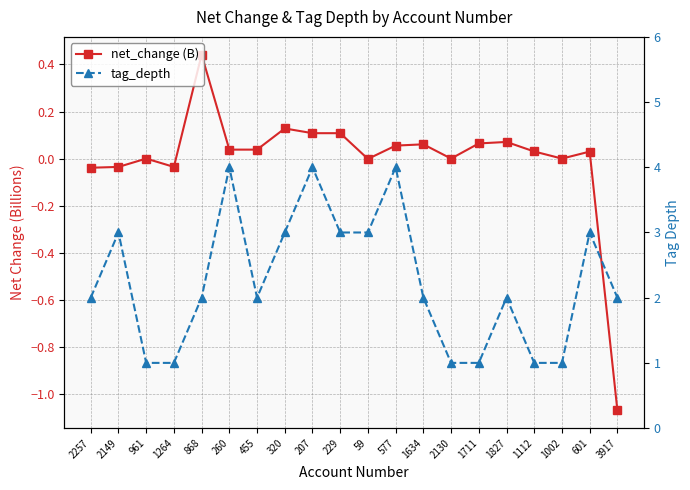

Where does the net_change (B) series first go above 0?

868